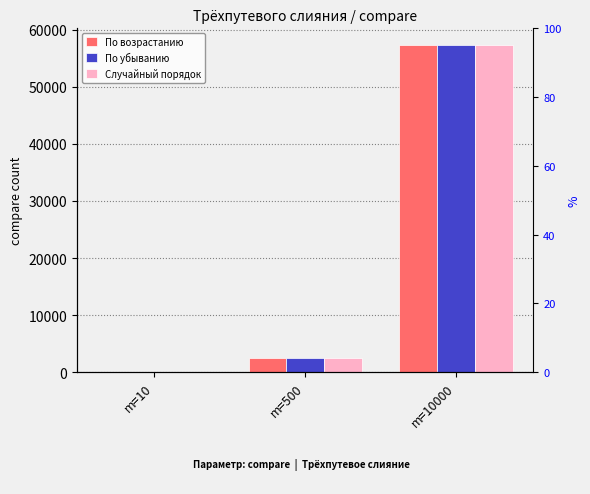

What are all the series names shown in the legend?

По возрастанию, По убыванию, Случайный порядок